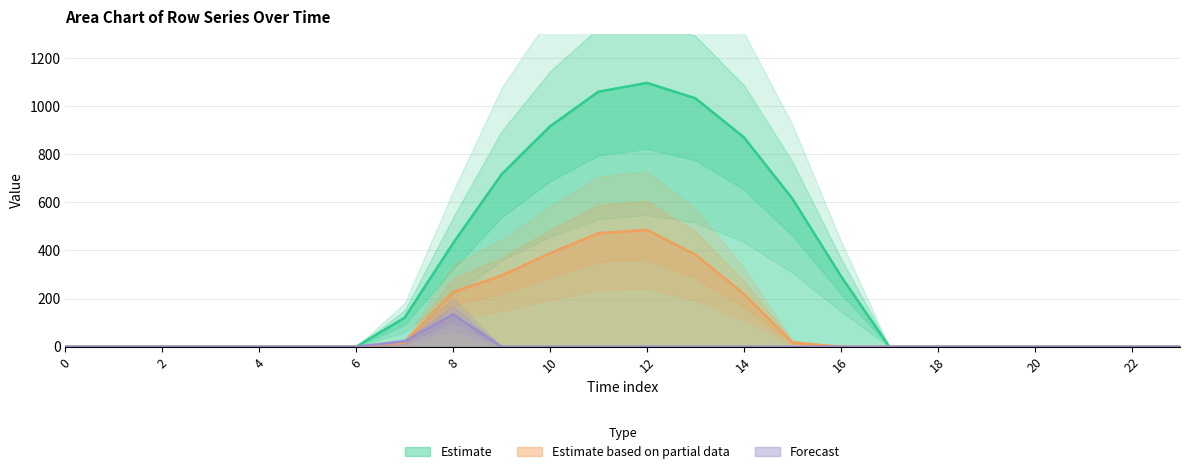

Reading right to left, transcribe all the data shown in this chart.

row_0: 23=0.0	22=0.0	21=0.0	20=0.0	19=0.0	18=0.0	17=0.0	16=294.5	15=615.9	14=870.6	13=1032.9	12=1096.7	11=1060.3	10=916.2	9=716.9	8=430.3	7=120.6	6=0.0	5=0.0	4=0.0	3=0.0	2=0.0	1=0.0	0=0.0
row_1: 23=0.0	22=0.0	21=0.0	20=0.0	19=0.0	18=0.0	17=0.0	16=0.0	15=17.3	14=219.2	13=382.7	12=485.4	11=471.7	10=388.1	9=295.9	8=227.5	7=17.7	6=0.0	5=0.0	4=0.0	3=0.0	2=0.0	1=0.0	0=0.0
row_2: 23=0.0	22=0.0	21=0.0	20=0.0	19=0.0	18=0.0	17=0.0	16=0.0	15=0.0	14=0.0	13=0.0	12=0.0	11=0.0	10=0.0	9=0.0	8=134.2	7=22.3	6=0.0	5=0.0	4=0.0	3=0.0	2=0.0	1=0.0	0=0.0